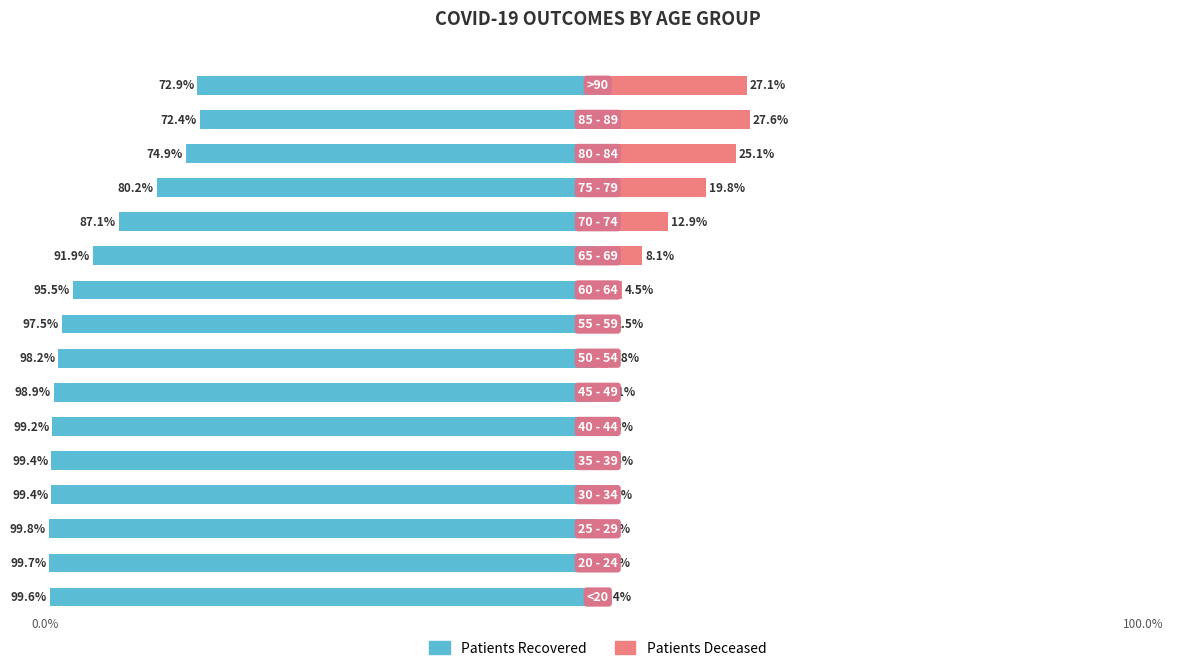

Is it true that Patients Deceased equals 1.1 at 6?

True